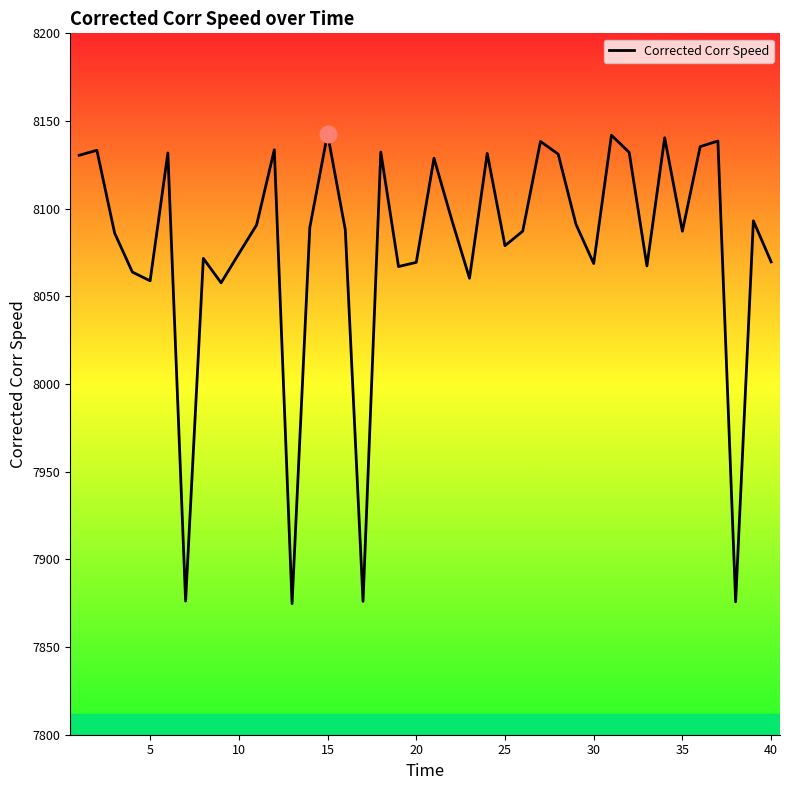

What is the smallest value displayed?

7874.8